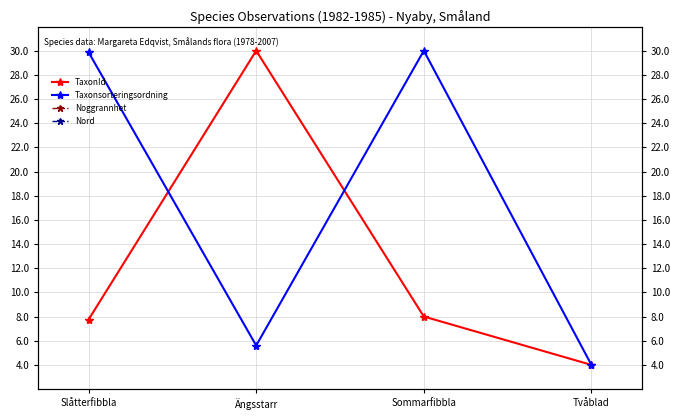

True or false: TaxonId has a value of 2.1 at Tvåblad.

False